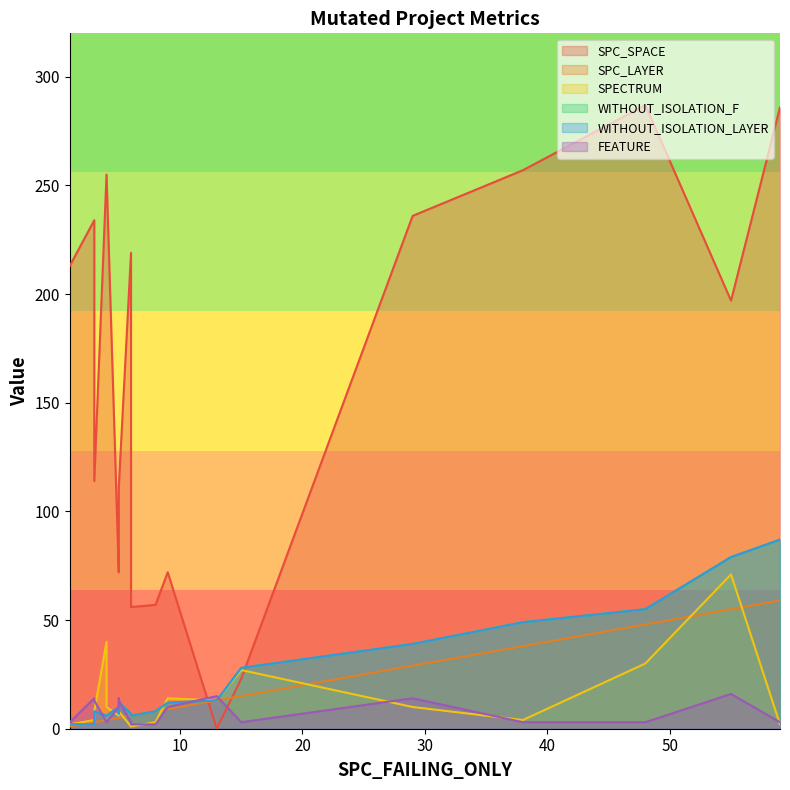

How many lines are shown in the chart?

6